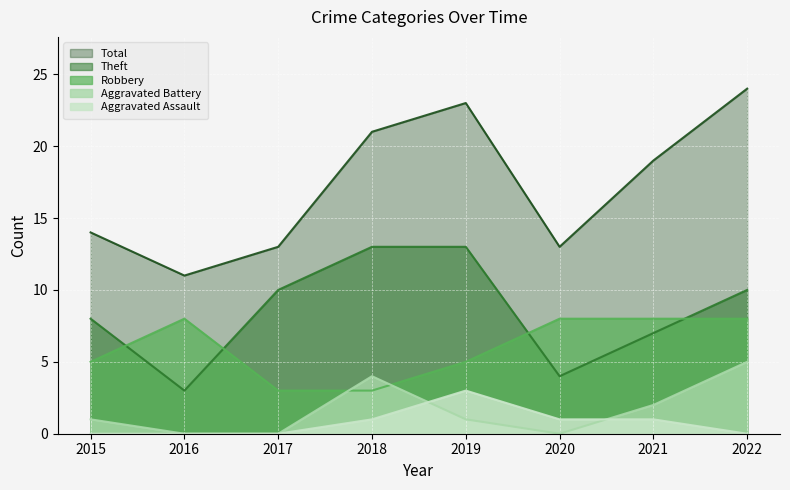

Which series changed the most between 2017 and 2021?

Total